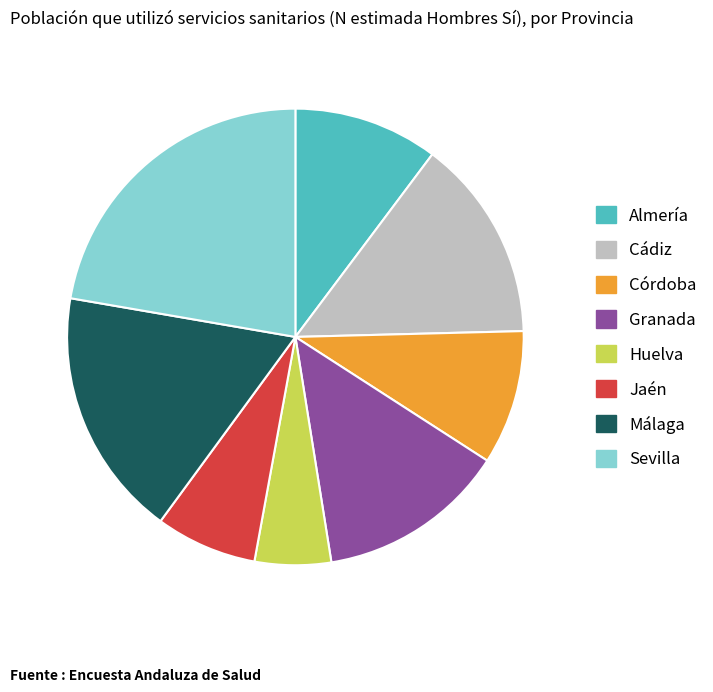

What is the smallest slice in the pie chart?

Huelva